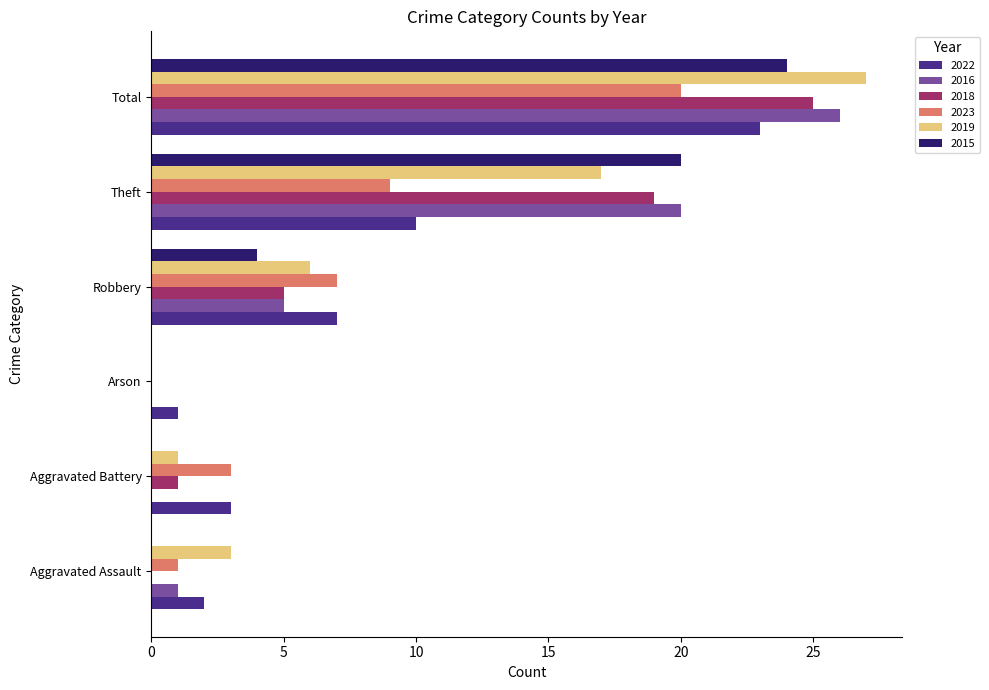

At which label is 2016 closest to 13?

Theft